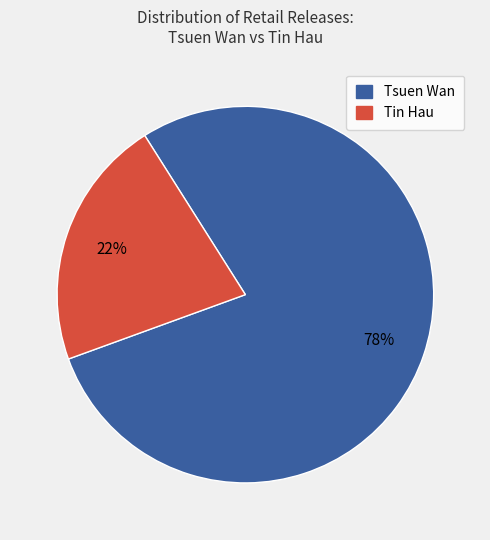

Which category has the smallest portion of the pie?

Tin Hau